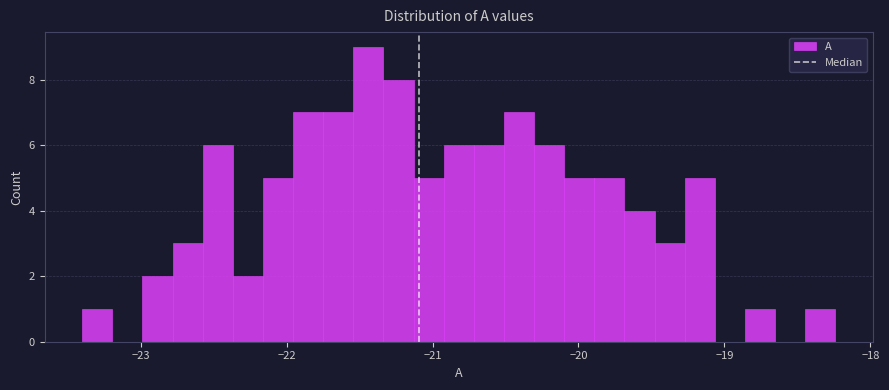

Read against the x-axis, roughly where is the centre of the tallest bar?

-21.4